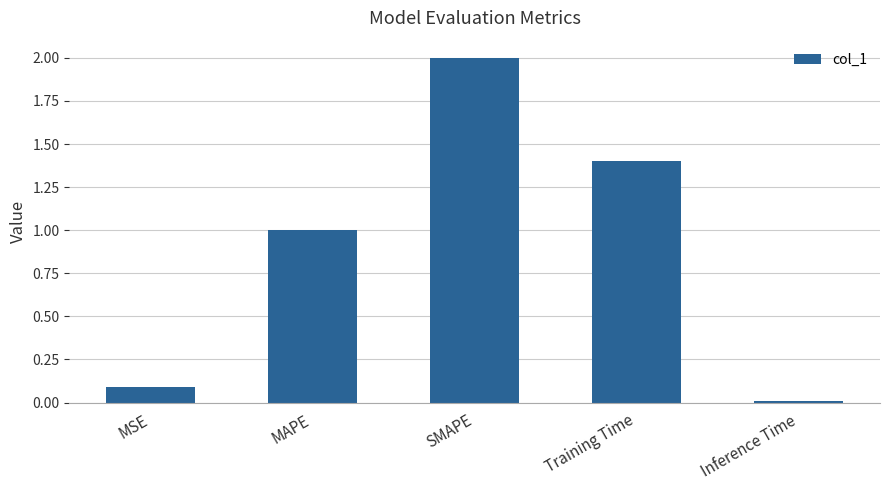

What position from the left is MSE?

1